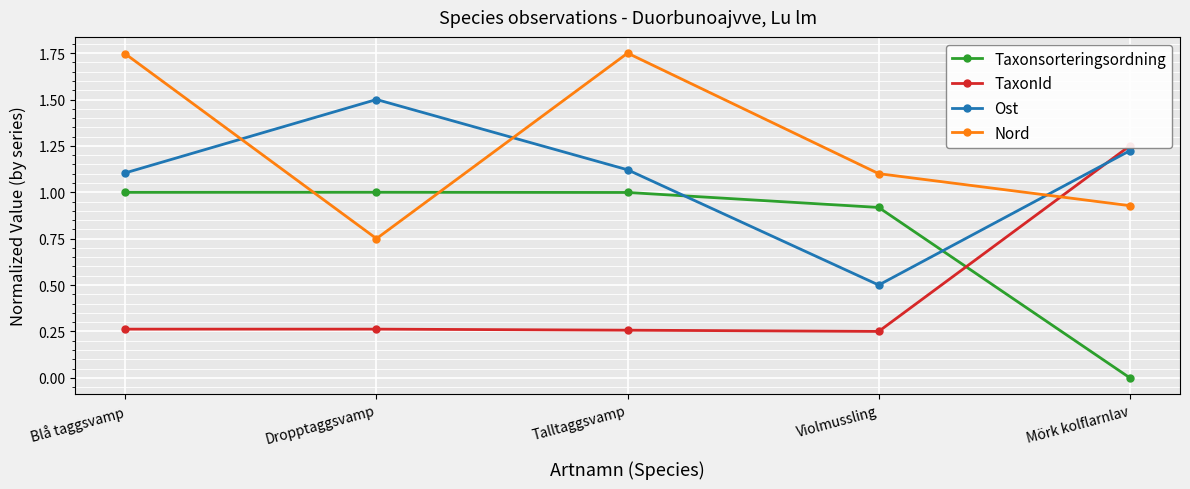

Read the Nord value at Blå taggsvamp.

1.7